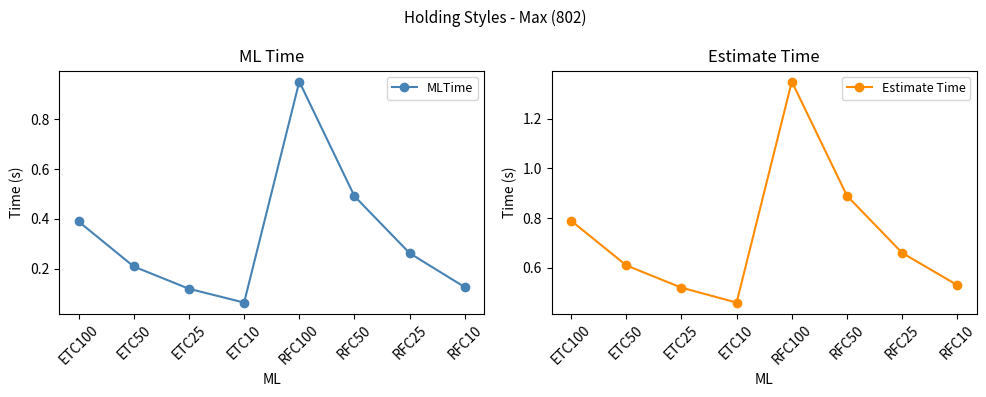

What is the difference between the second highest and minimum values in the MLTime series?

0.4